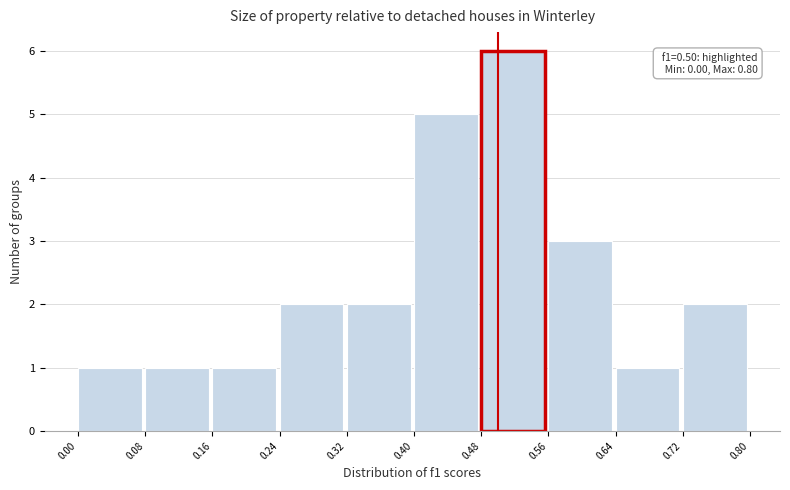

Over which range of the x-axis is the bar tallest?

0.48 to 0.56